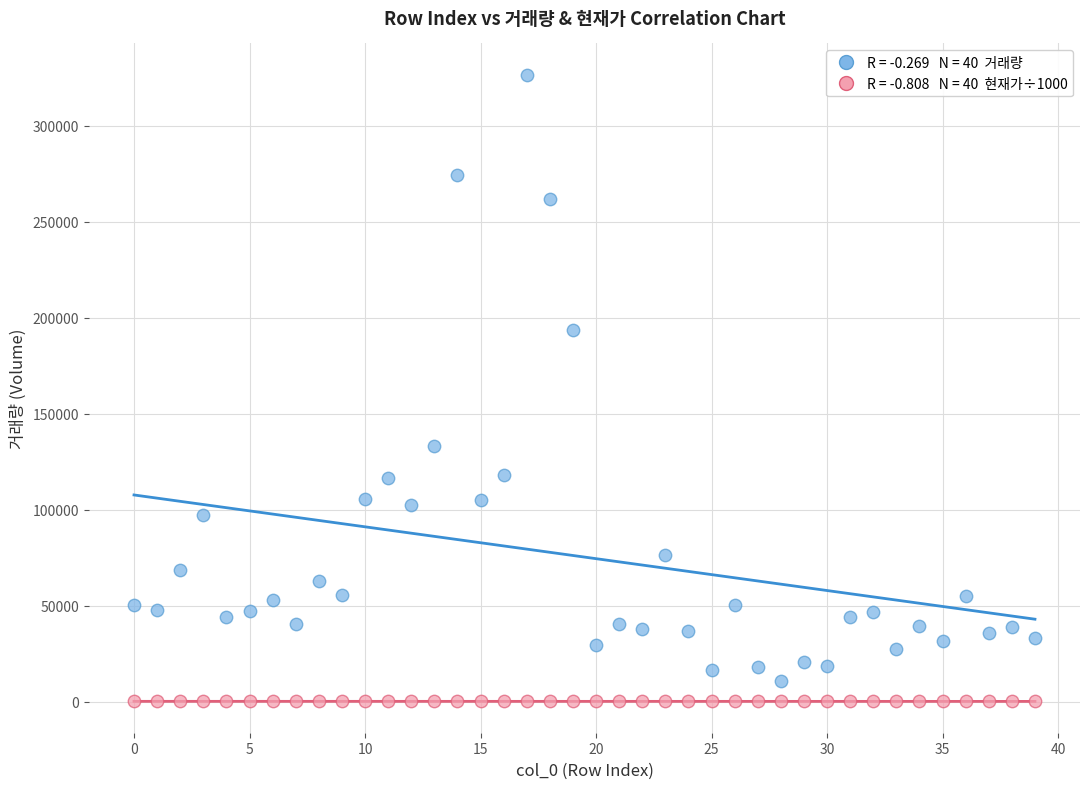

Across all data points, what is the range of Y values (max minus min)?

326573.4